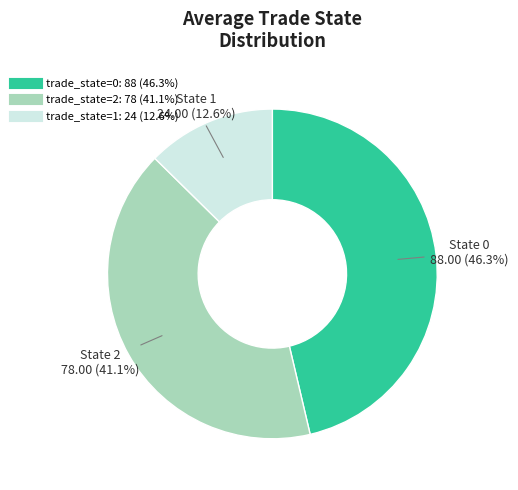

Does any single category account for the majority?

No